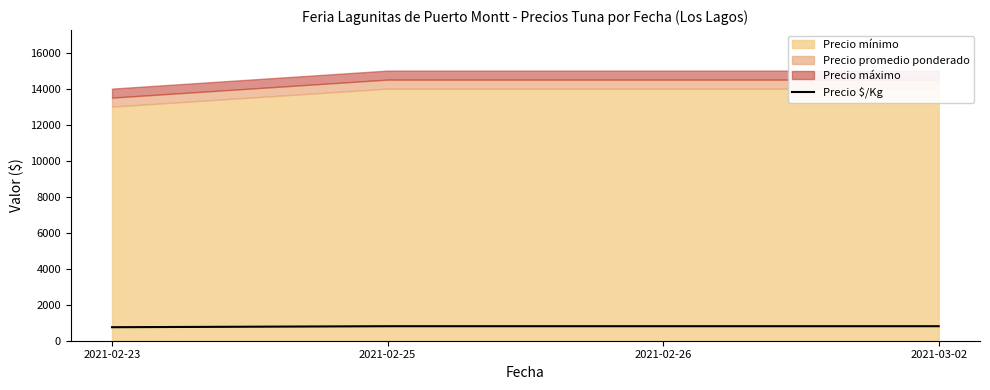

True or false: there are more than 1 points higher than both neighbors.

False